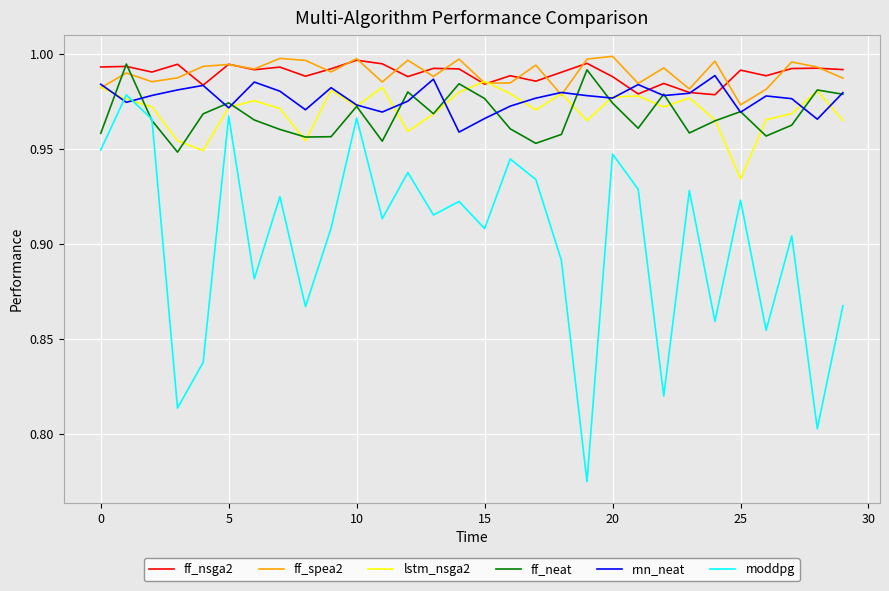

How many lines are shown in the chart?

6